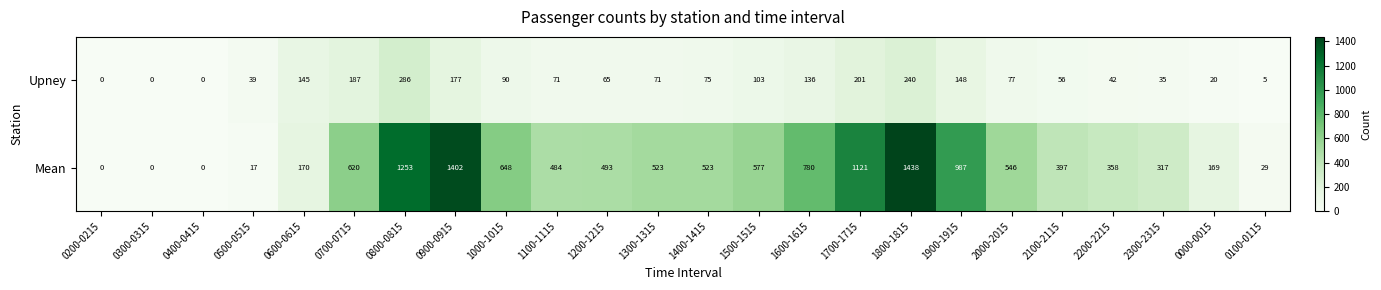

List the series in order of their overall mean, lowest first.

Upney, Mean